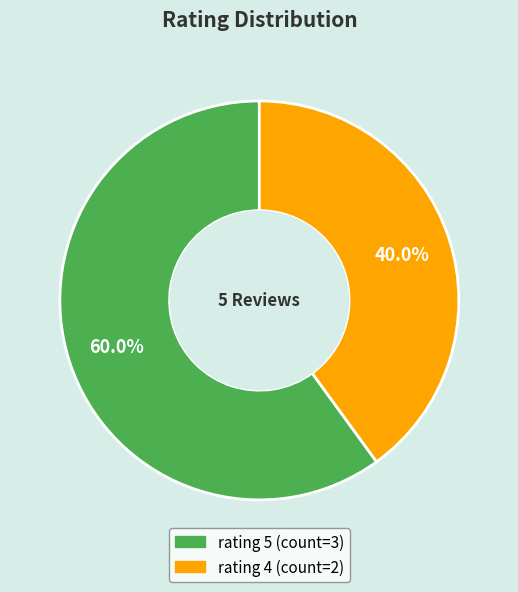

Do rating 5 and rating 4 together represent more than half of the pie?

Yes